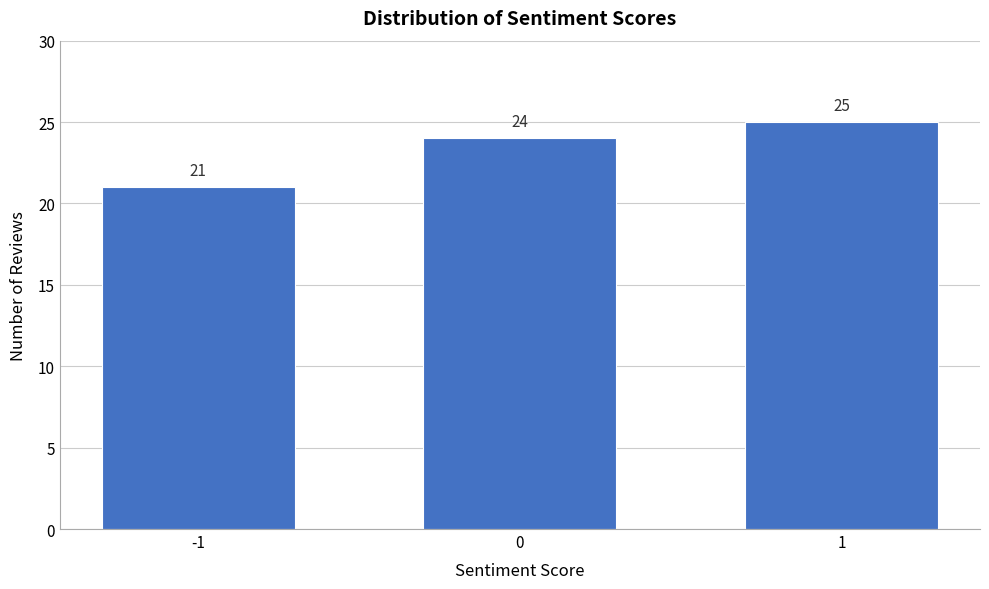

Reading left to right, list all the values displayed in this chart.

-1=21	0=24	1=25